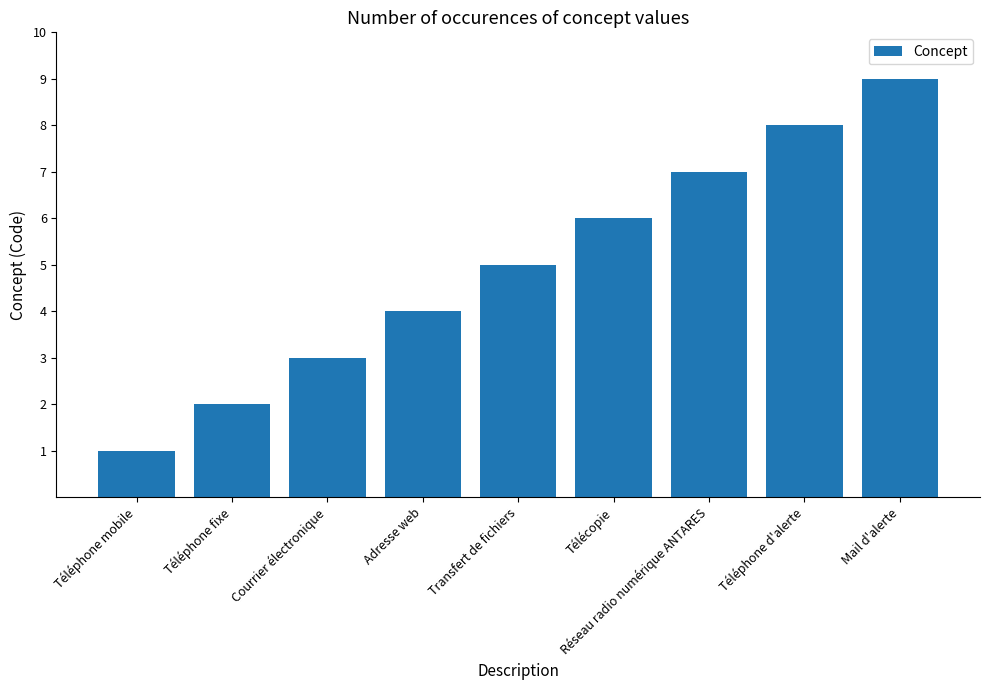

How many distinct data groups are displayed?

1